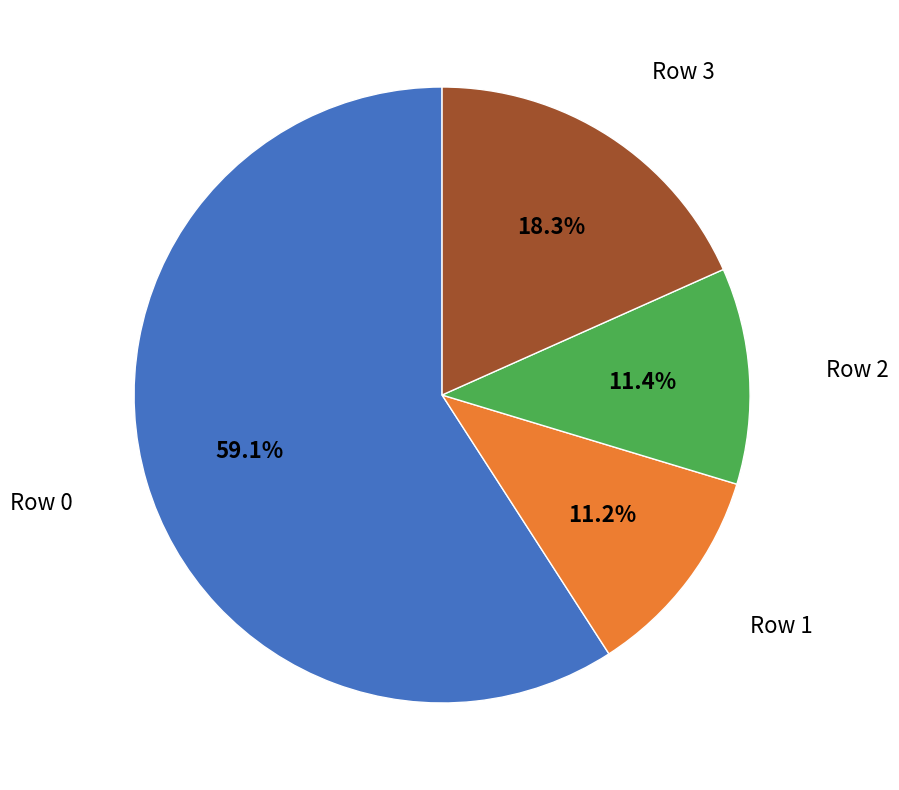

Does any single category account for the majority?

Yes